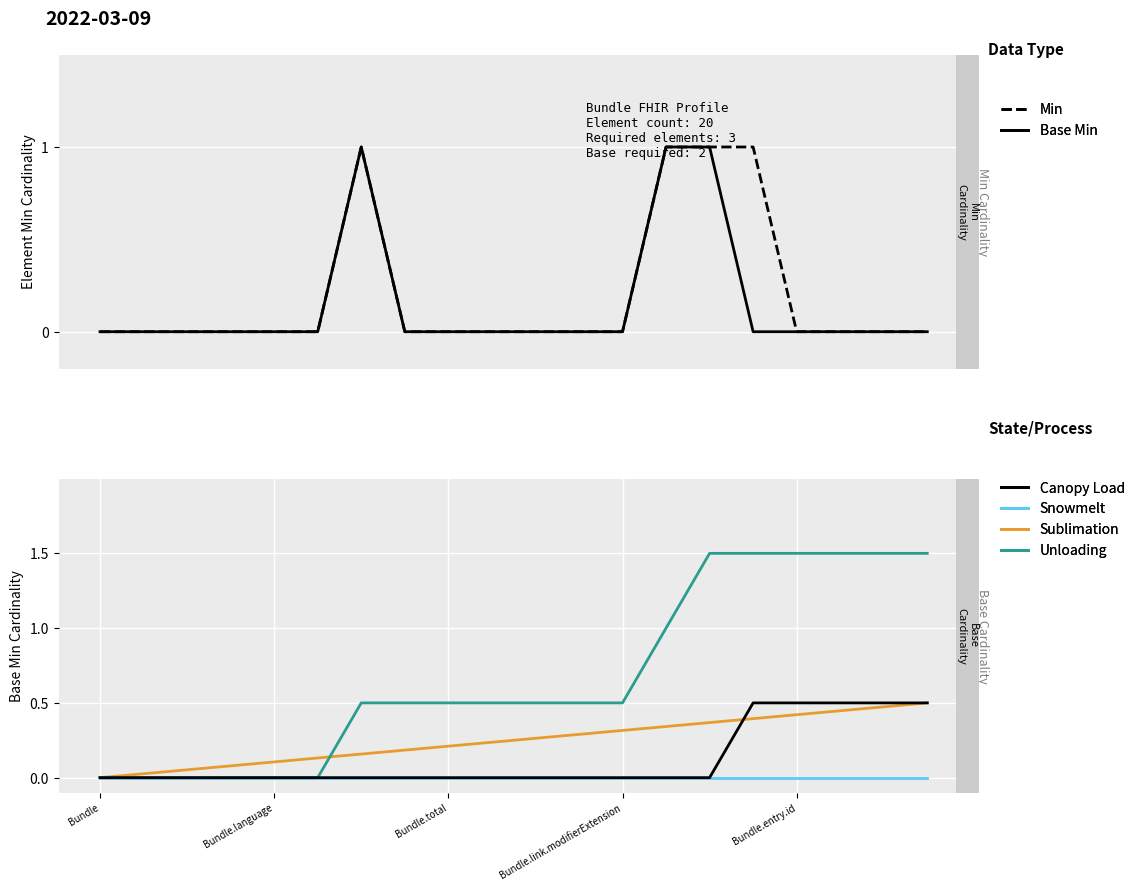

The Canopy Load series shows 0.0 at 11. True or false?

True